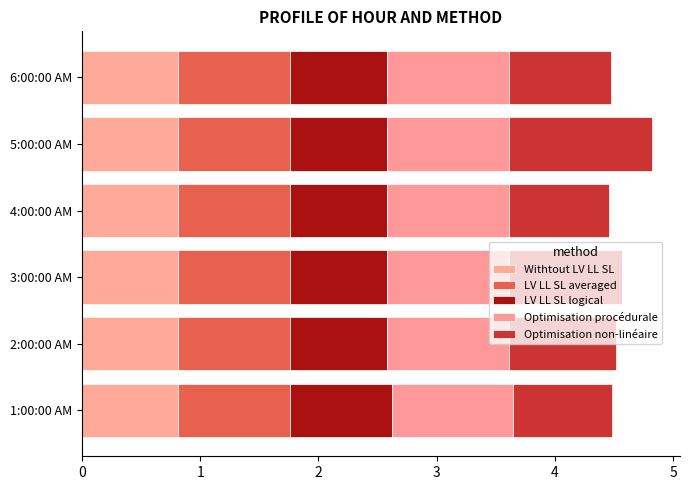

Count the number of data series in this chart.

5